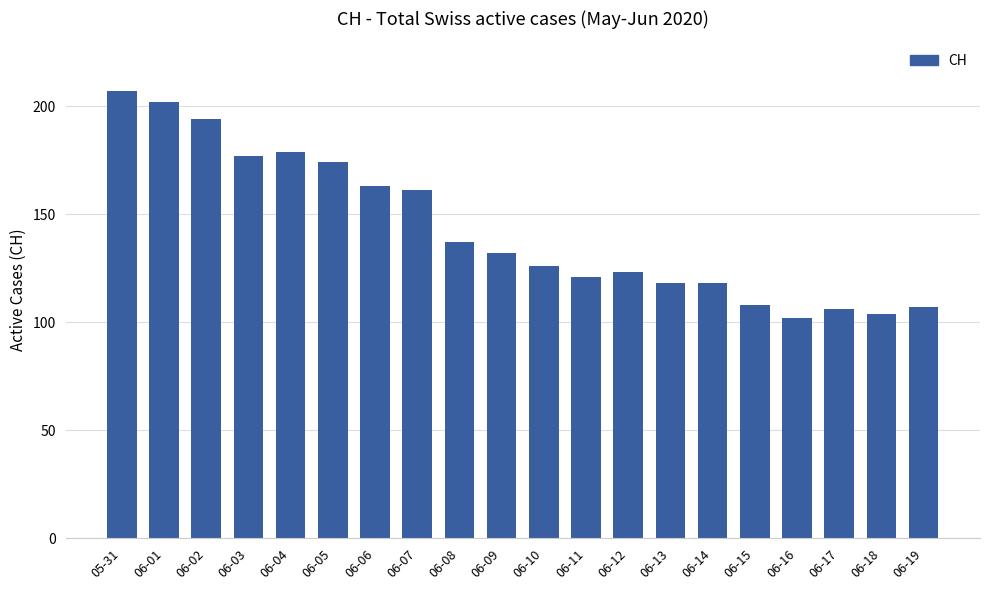

What is the difference between the values at 06-16 and 06-01?

100